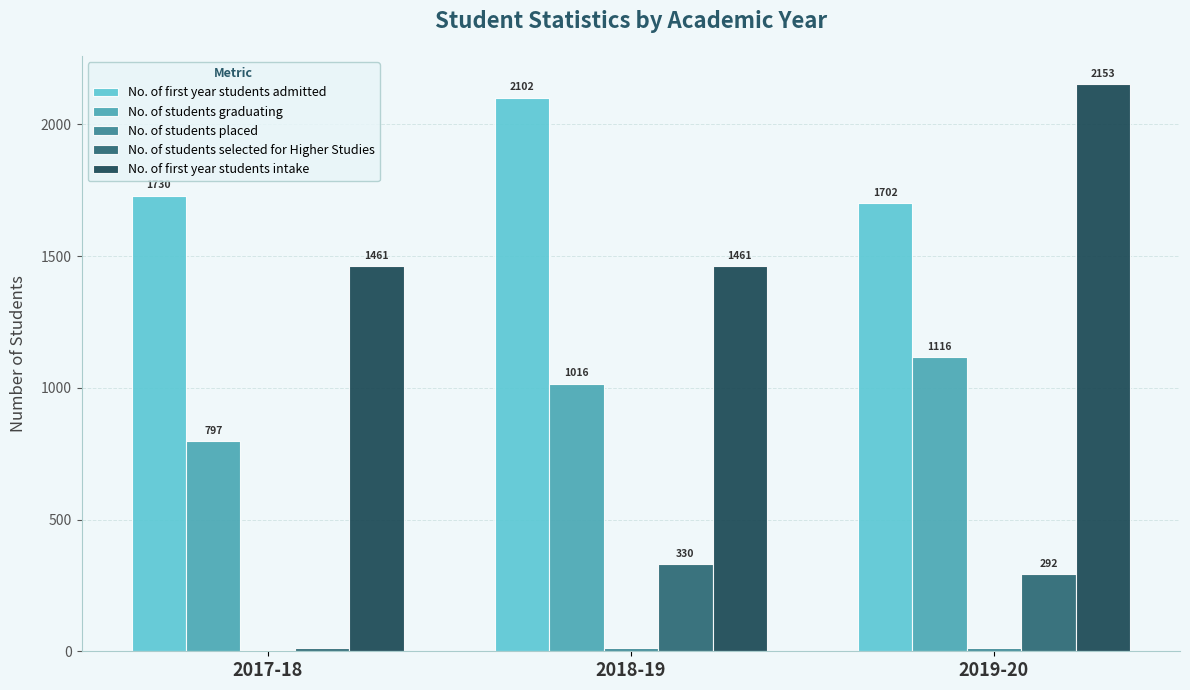

Which series has the largest total across all categories?

No. of first year students admitted